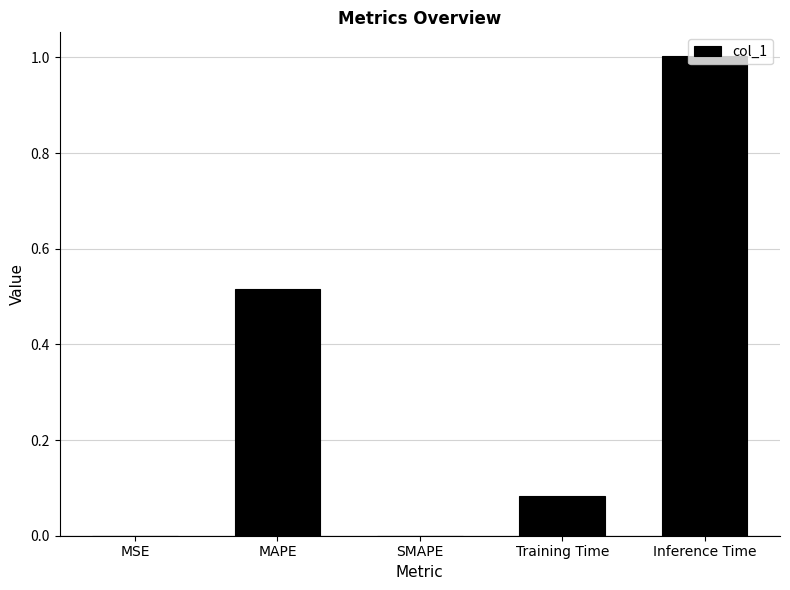

Which label corresponds to the largest value in the chart?

Inference Time